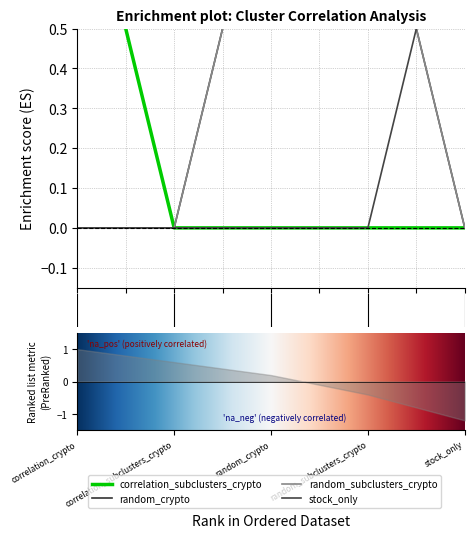

What is the maximum value for random_subclusters_crypto?

1